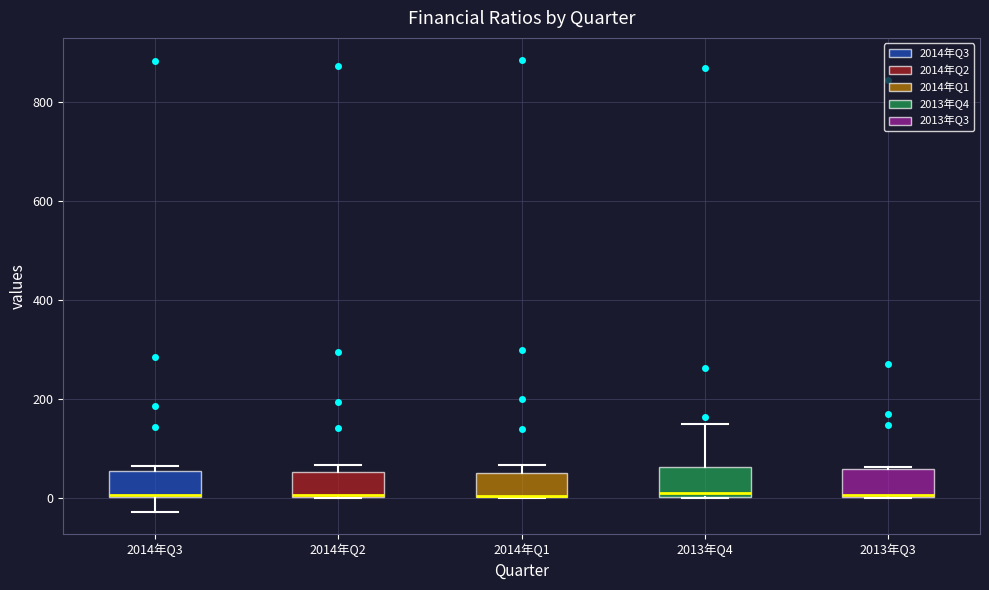

Reading left to right, transcribe this box plot: for each box, give where its median line is, the range the box spans, and where its two whiskers end, as read against the y-axis. The values are not printed on the chart, so give them approximately, as read against the axis.

2014年Q3: median 0, box 0 to 60, whiskers -20 to 60 (just above the box's upper edge)
2014年Q2: median 0 (drawn on the box's lower edge), box 0 to 60, whiskers 0 to 60 (just above the box's upper edge)
2014年Q1: median 0 (drawn on the box's lower edge), box 0 to 60, whiskers 0 to 60 (just above the box's upper edge)
2013年Q4: median 20, box 0 to 60, whiskers 0 to 140
2013年Q3: median 0, box 0 to 60, whiskers 0 to 60